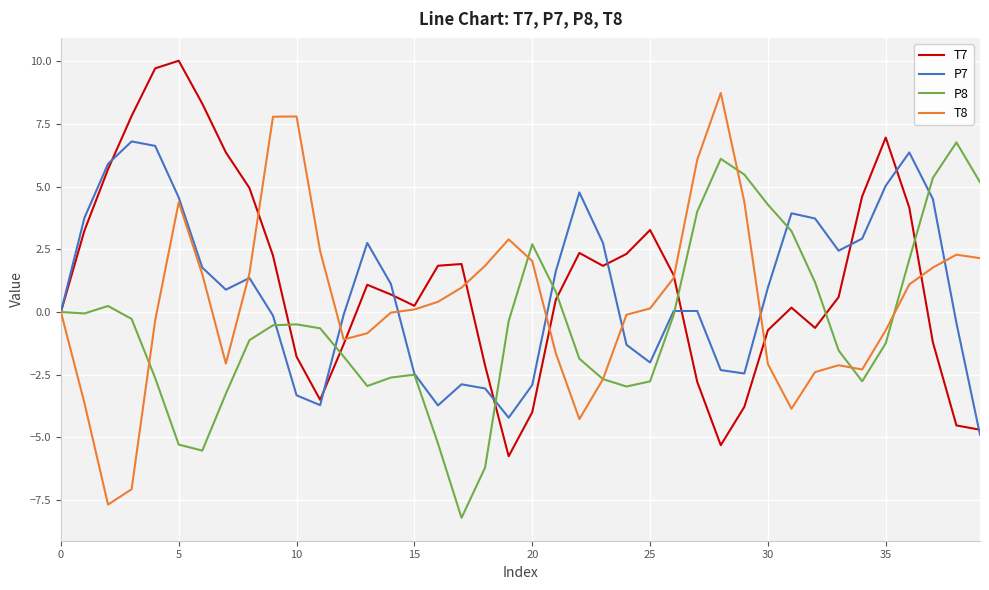

Rank the series by their average value, from highest to lowest.

T7, P7, T8, P8